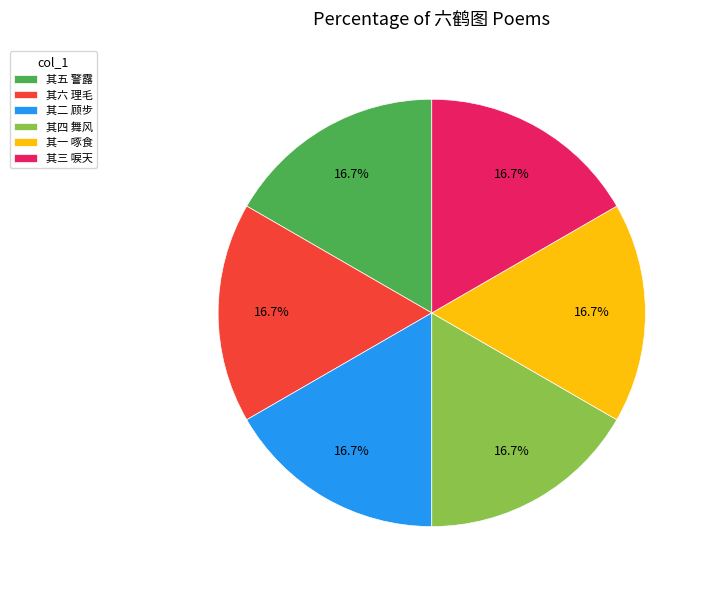

Approximately how many times larger is the value at 其五 警露 compared to 其四 舞风?

1.0